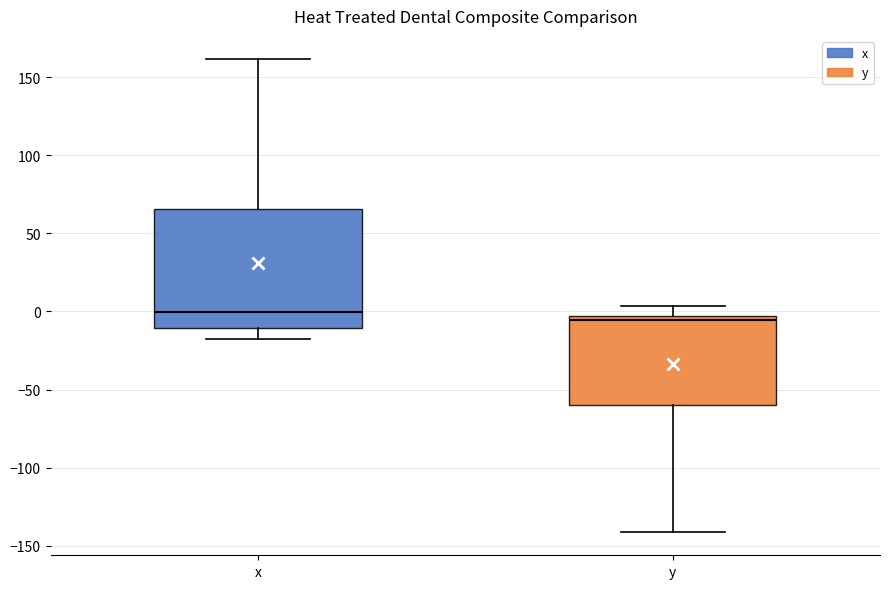

Which box has the highest median line?

x